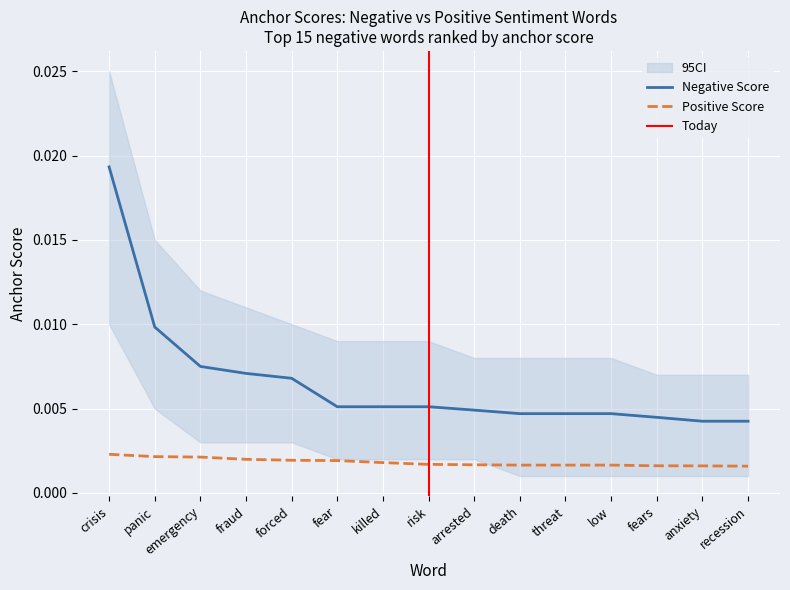

True or false: Positive anchor score and Negative anchor score cross at least once.

False